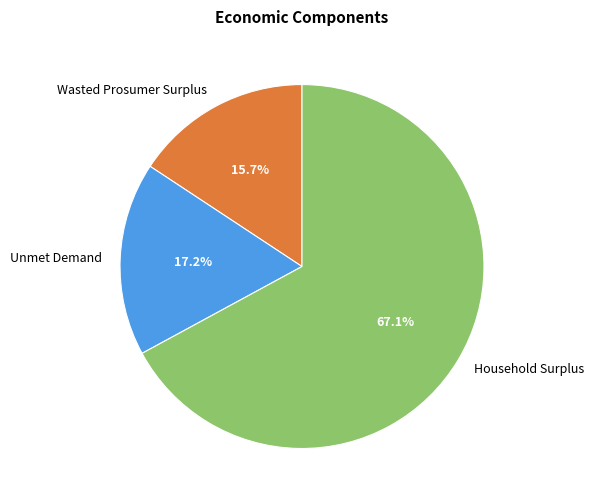

What percentage is the Household Surplus slice, to the nearest percent?

67%